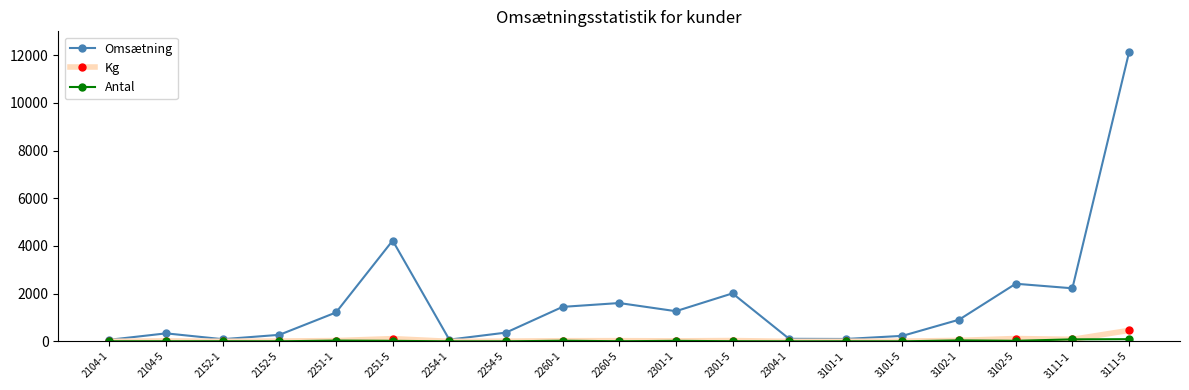

True or false: Omsætning has more than 2 points higher than both neighbors.

True